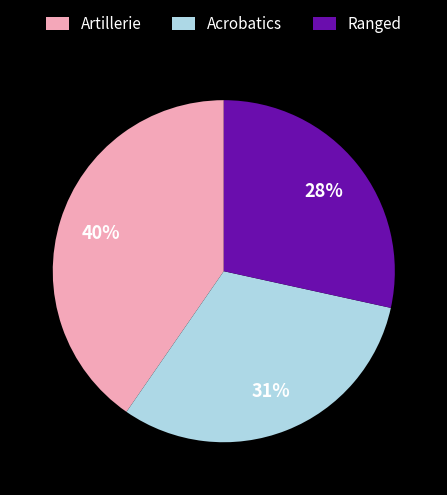

What percentage is the Artillerie slice, to the nearest percent?

40%